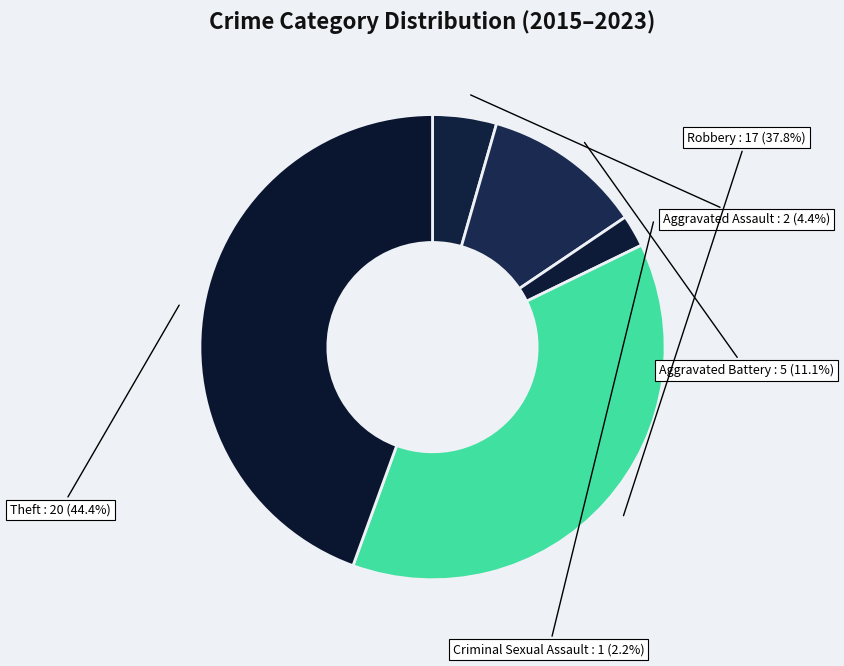

How many slices are in this pie chart?

5